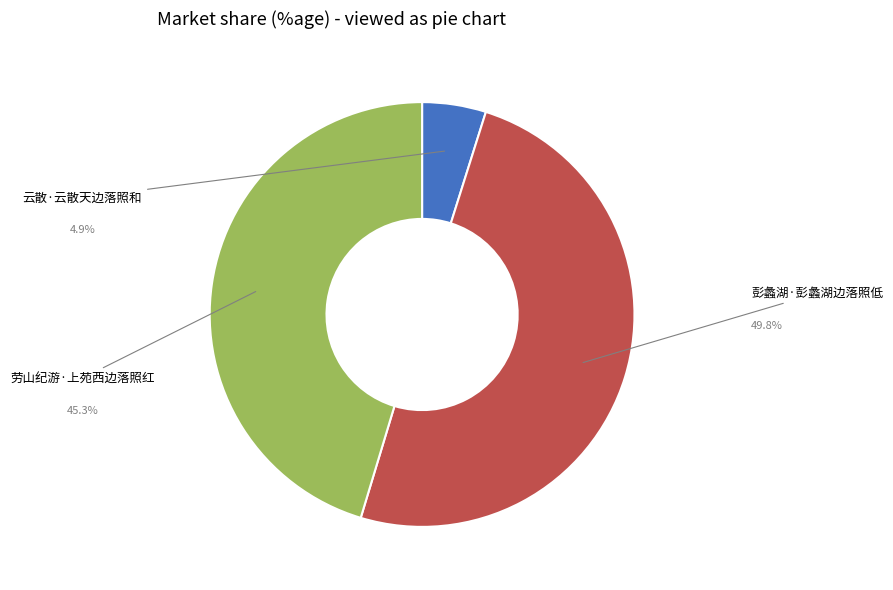

What percentage is the 云散·云散天边落照和 slice, to the nearest percent?

5%